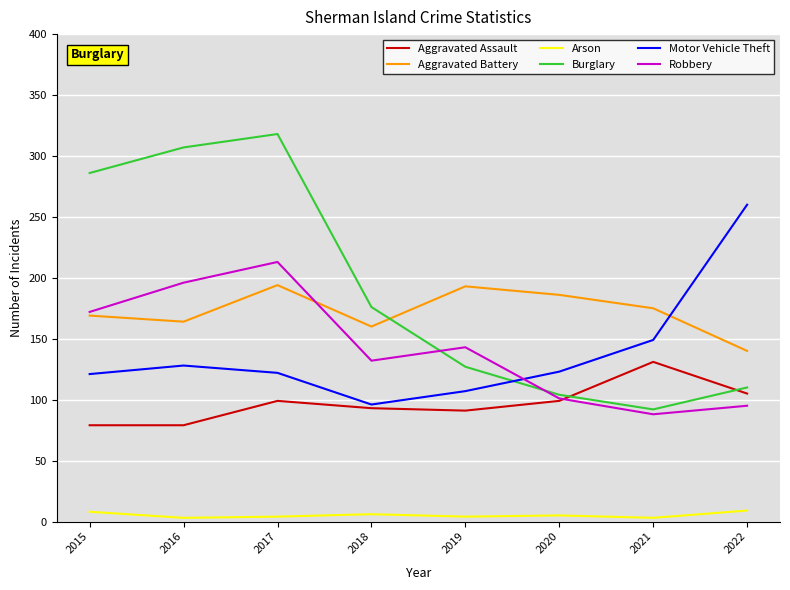

What is the difference between the second highest and second lowest values in the Arson series?

5